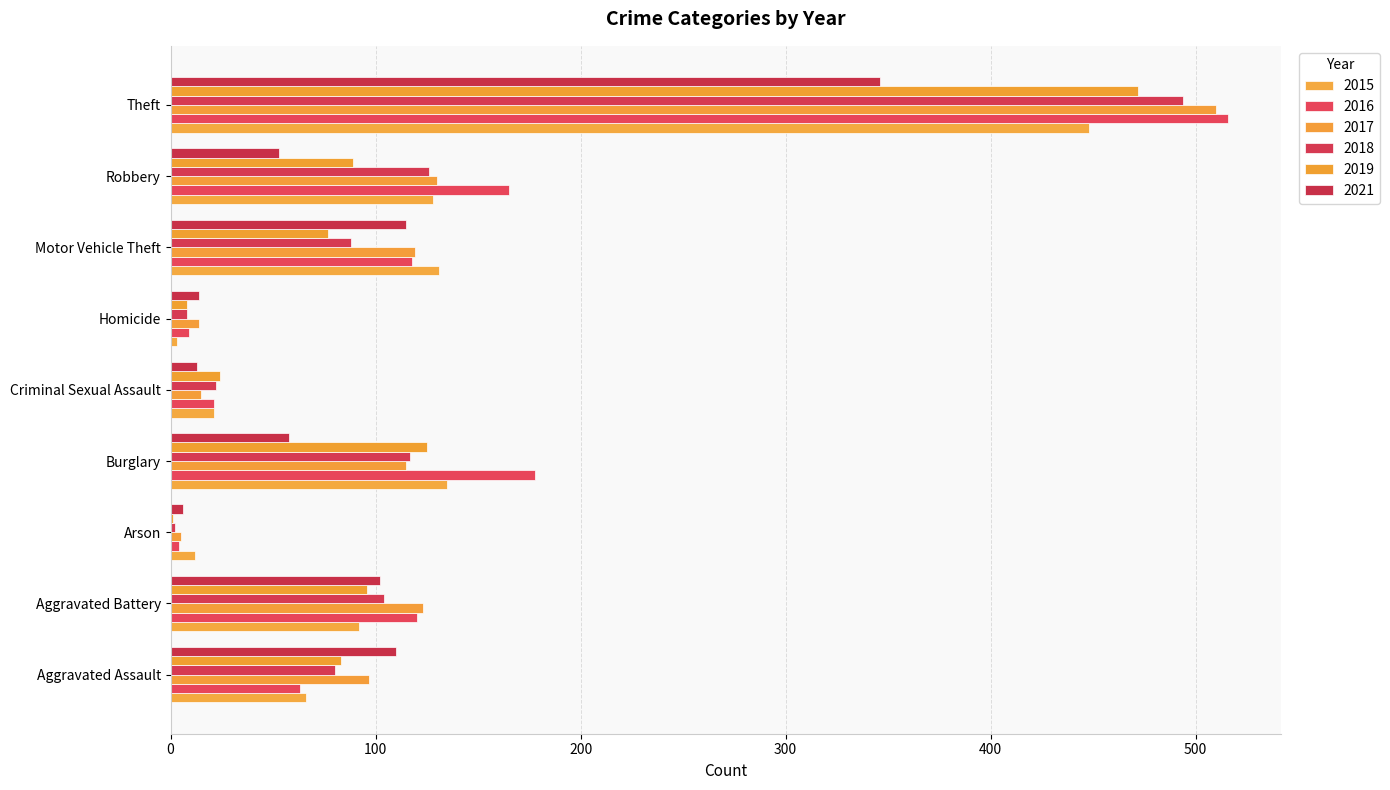

How many distinct data groups are displayed?

6